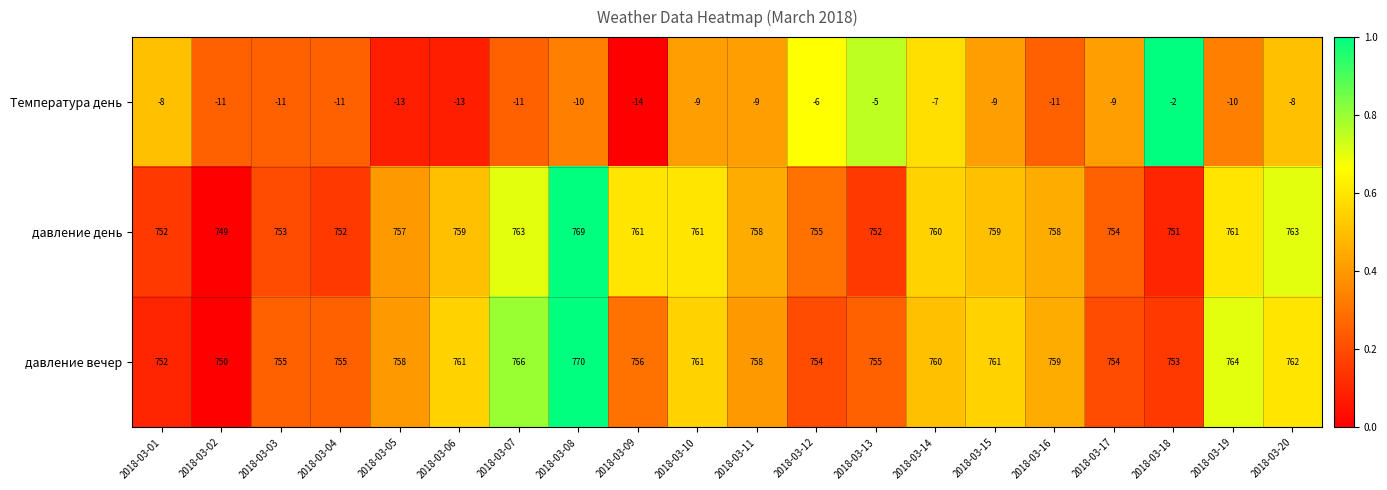

What is the maximum value shown in the chart?

770